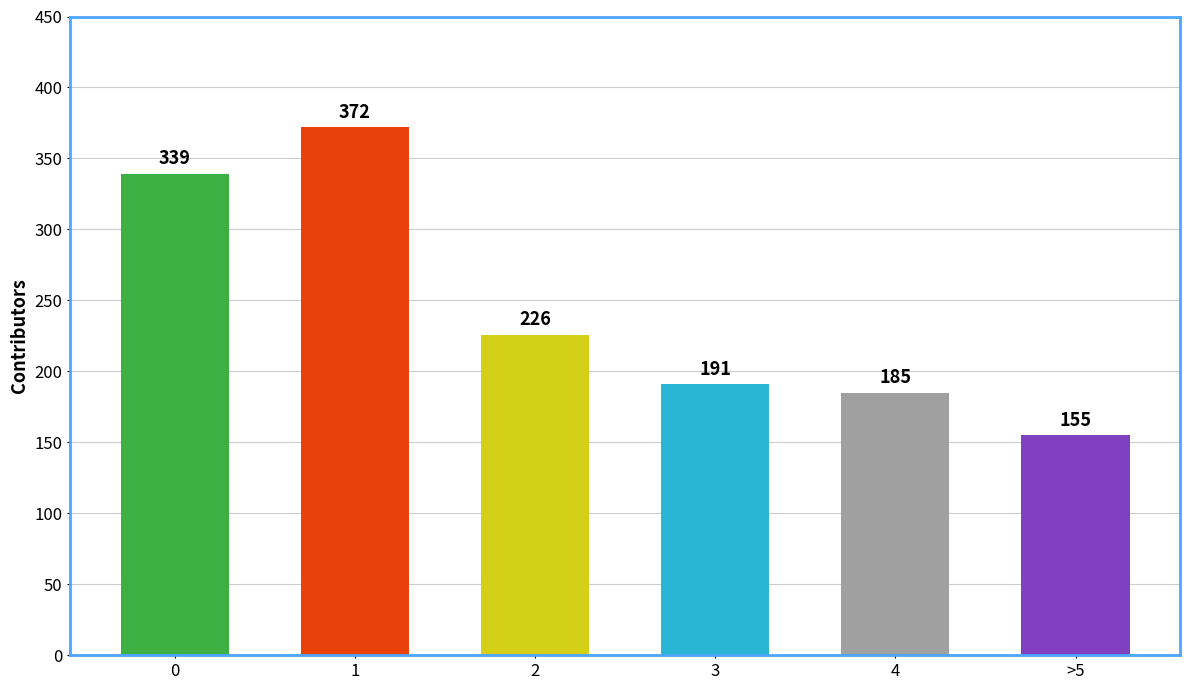

Reading right to left, extract all data points from this chart.

>5=155	4=185	3=191	2=226	1=372	0=339